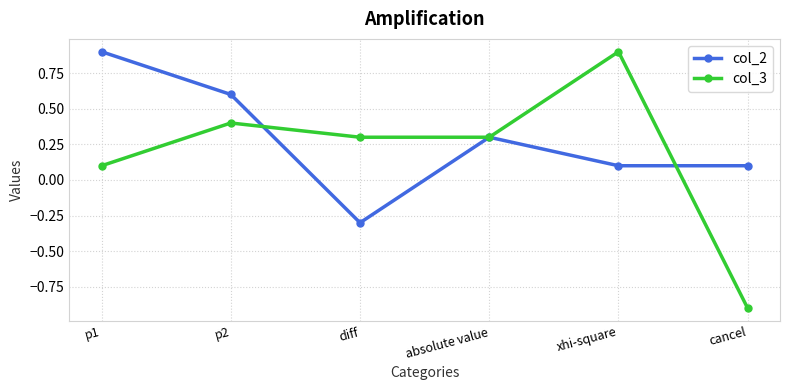

What is the maximum value shown in the chart?

0.9